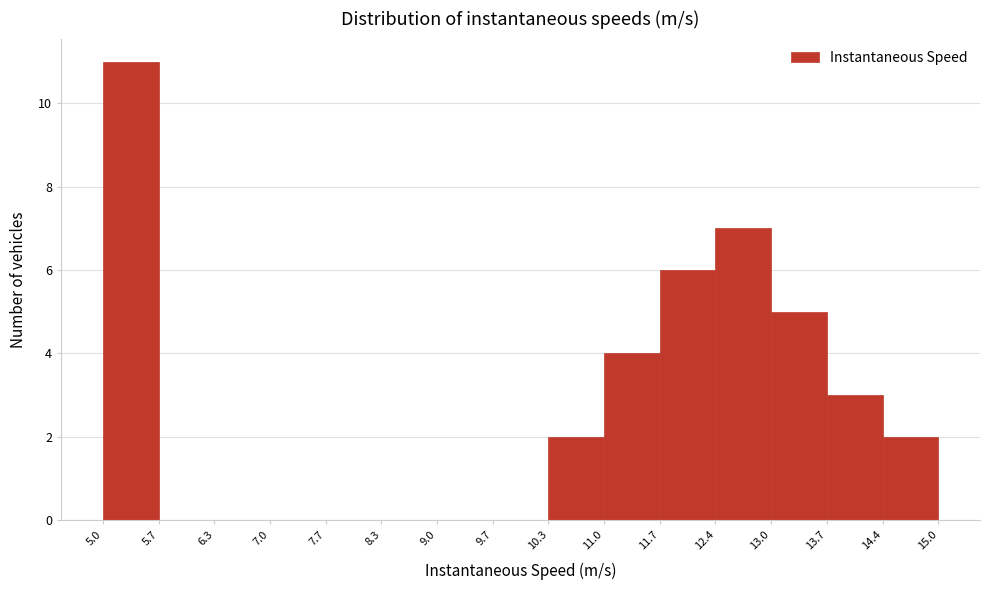

Reading left to right, list every bar in this chart as the range it spans on the x-axis followed by its height. The values are not printed on the chart, so give them approximately, as read against the axis.

5.0 to 5.7: 11
5.7 to 6.3: 0
6.3 to 7.0: 0
7.0 to 7.7: 0
7.7 to 8.3: 0
8.3 to 9.0: 0
9.0 to 9.7: 0
9.7 to 10.3: 0
10.3 to 11.0: 2
11.0 to 11.7: 4
11.7 to 12.4: 6
12.4 to 13.0: 7
13.0 to 13.7: 5
13.7 to 14.4: 3
14.4 to 15.0: 2